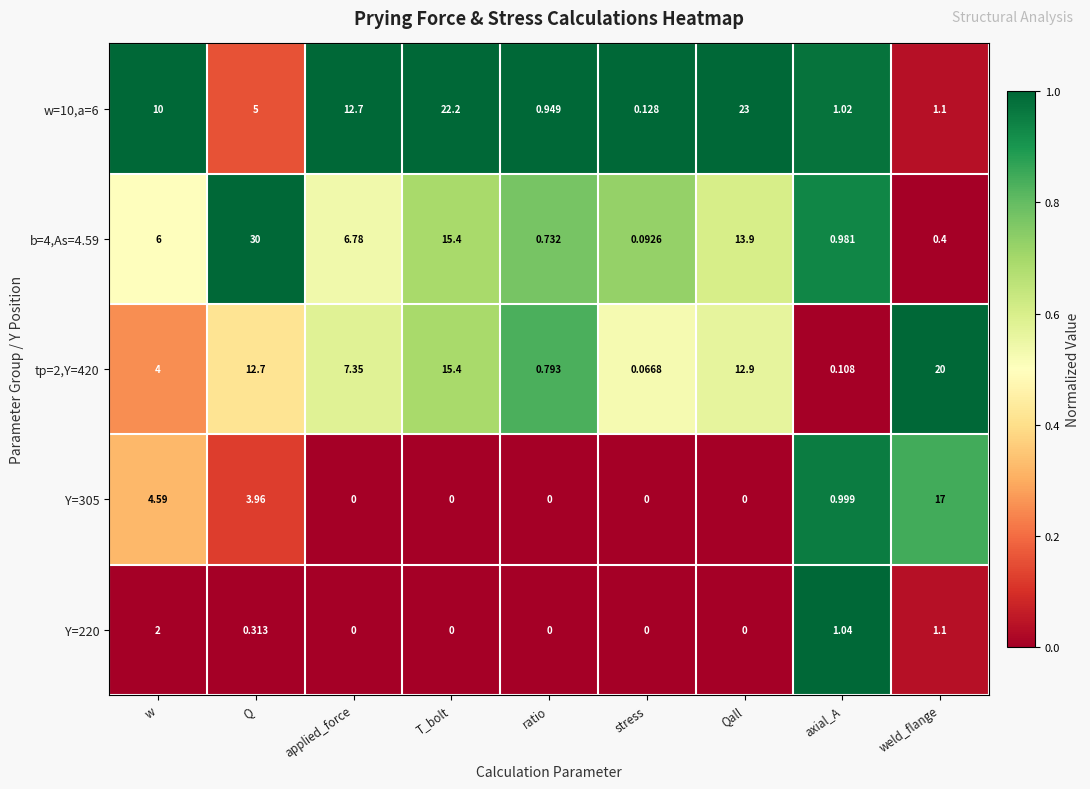

Is the value of Y=220 at stress greater than the value of Y=305 at weld_flange?

No